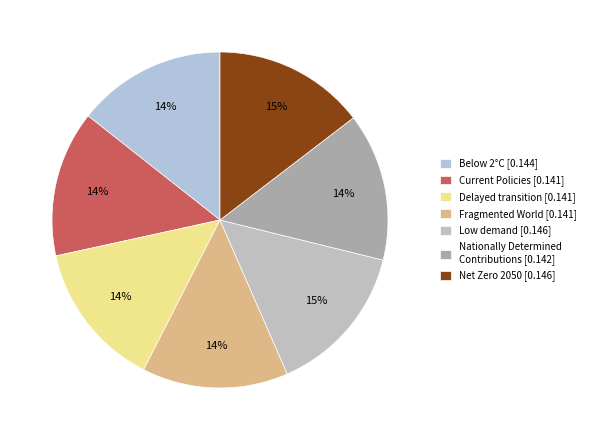

Does Nationally Determined Contributions account for over 50% of the chart?

No